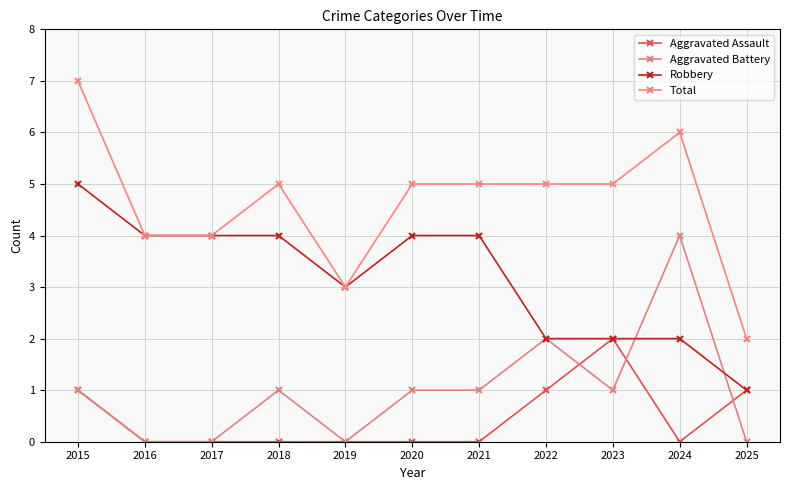

What are all the series names shown in the legend?

Aggravated Assault, Aggravated Battery, Robbery, Total